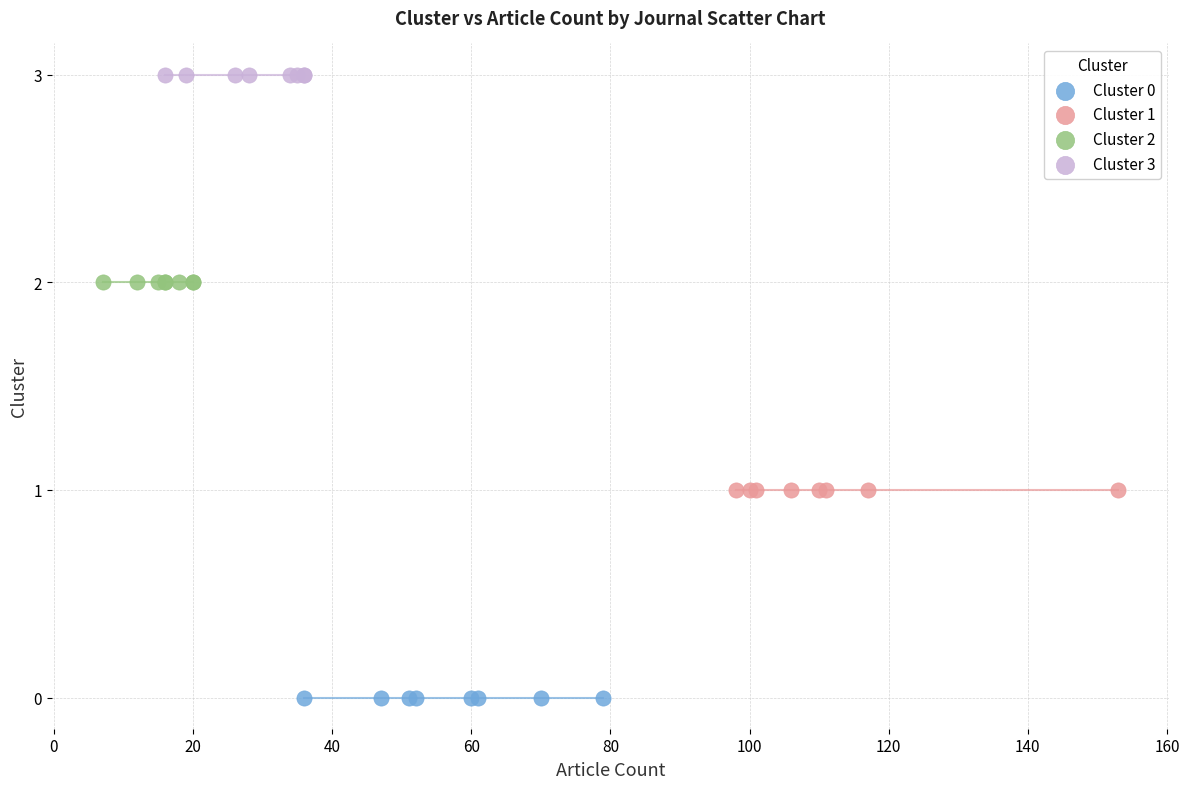

Which series reaches the minimum Y coordinate?

Cluster 0